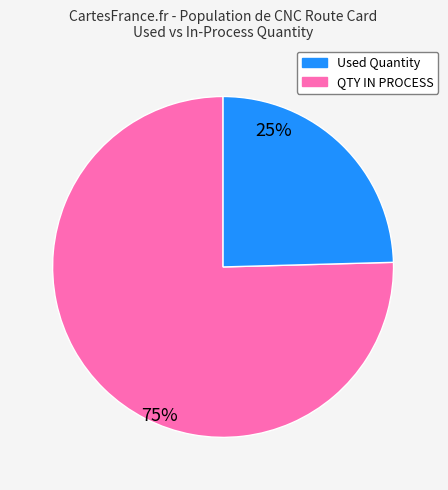

Is Used Quantity the majority of the pie?

Yes